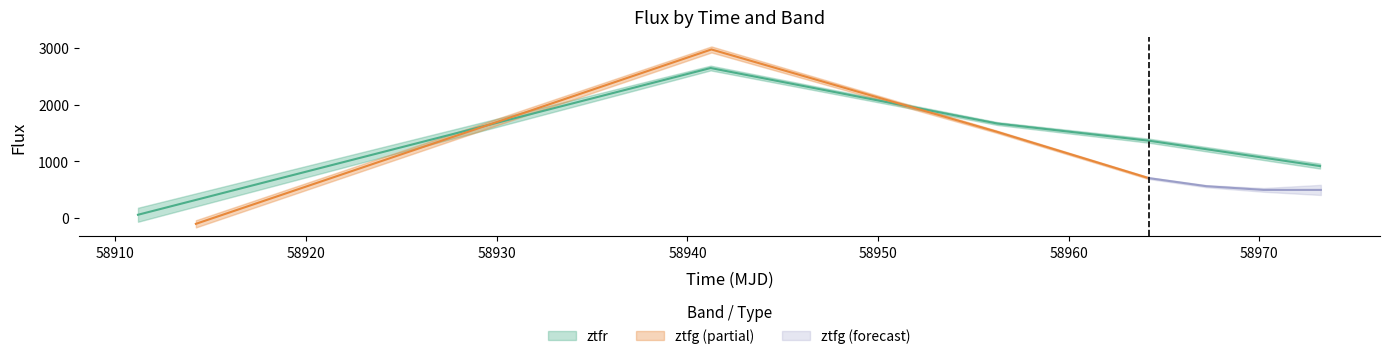

What is the value of the 4th point from the left?

1363.8